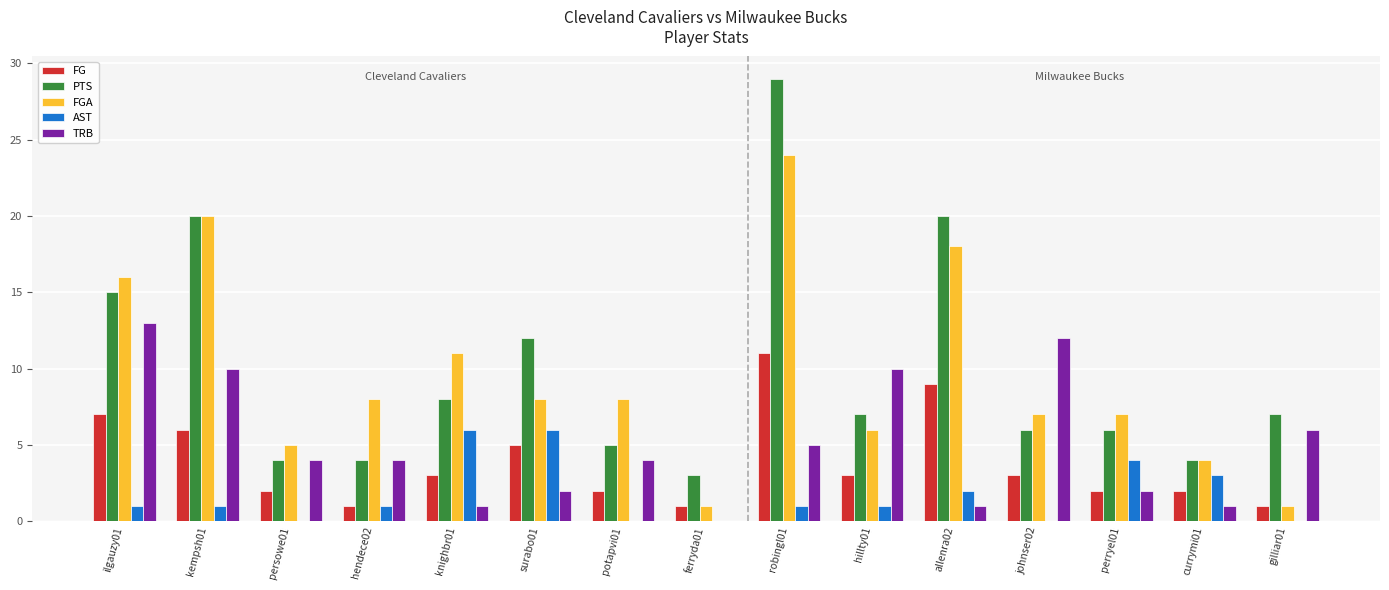

What are all the series names shown in the legend?

FG, PTS, FGA, AST, TRB